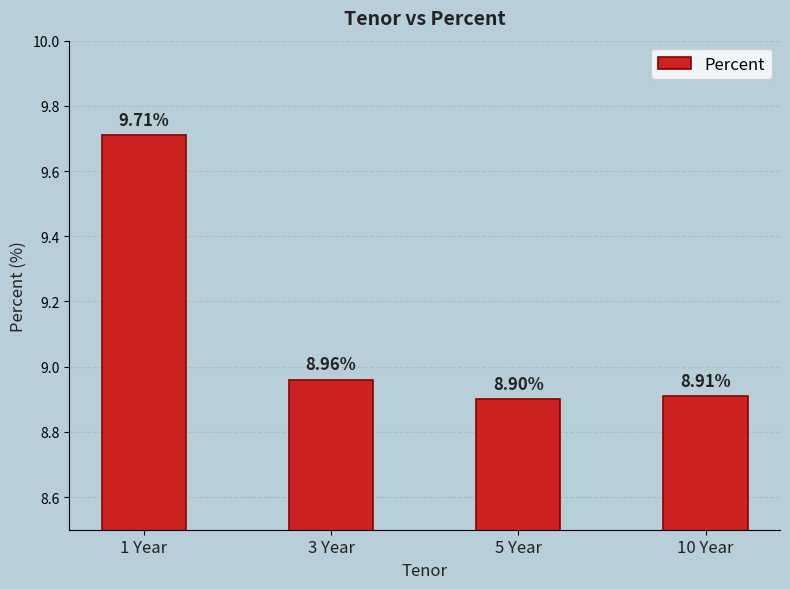

The chart shows a value of 8.9 at 5 Year. True or false?

True